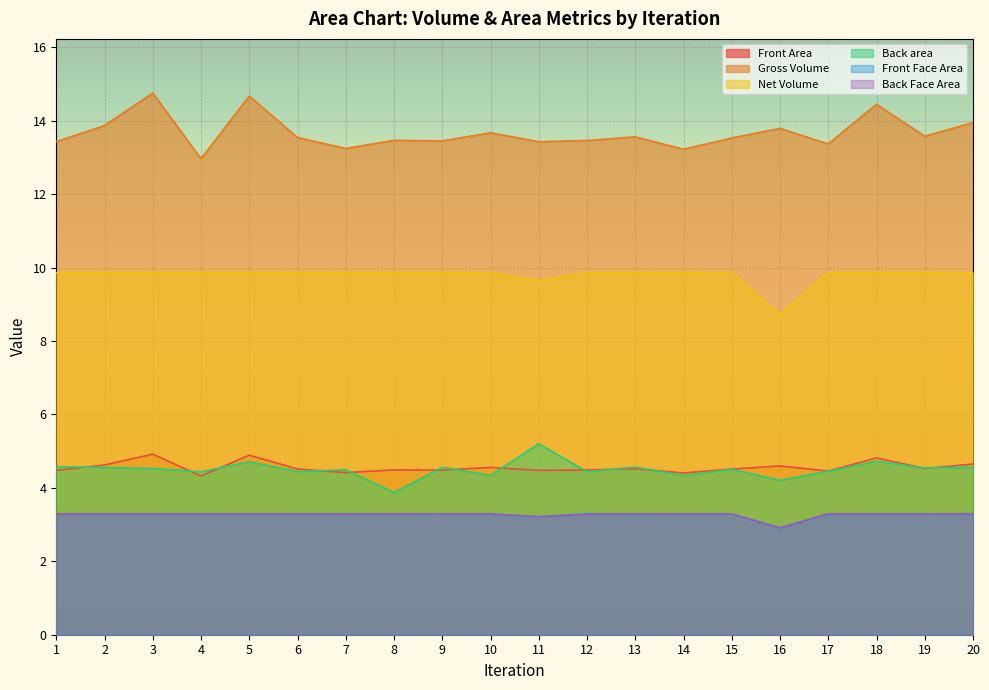

Does the chart display data point markers on the line(s)?

No